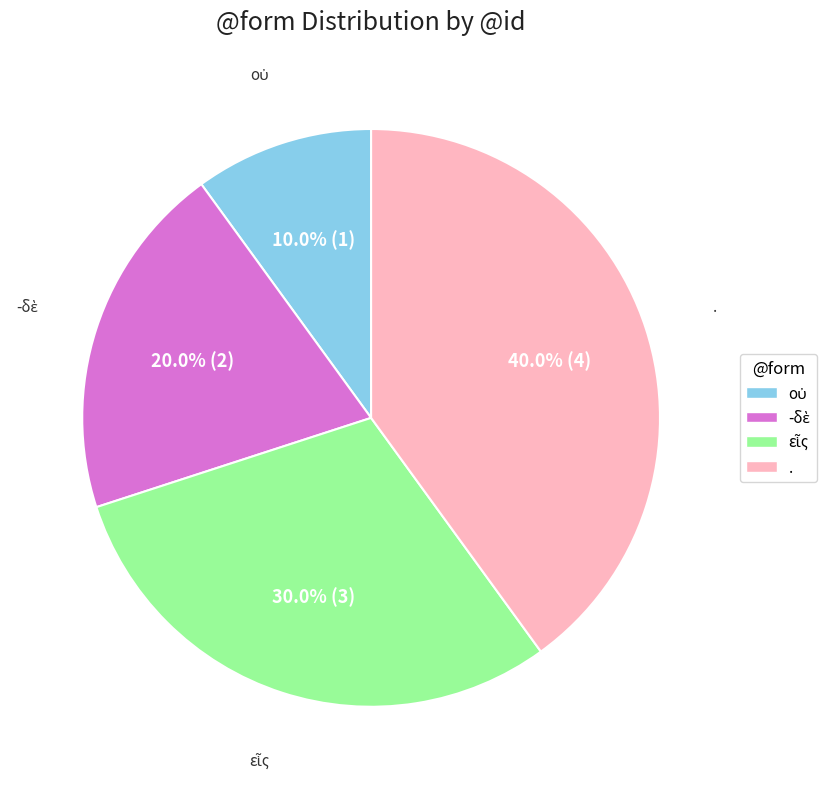

Which slice is the largest?

.